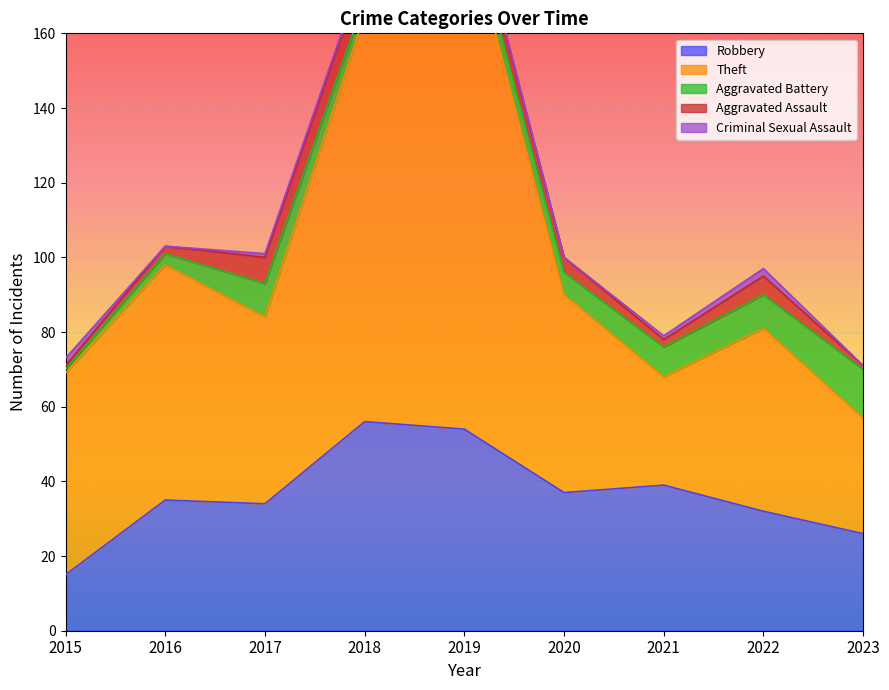

What is the value of the Robbery point at the 6th from the left?

37